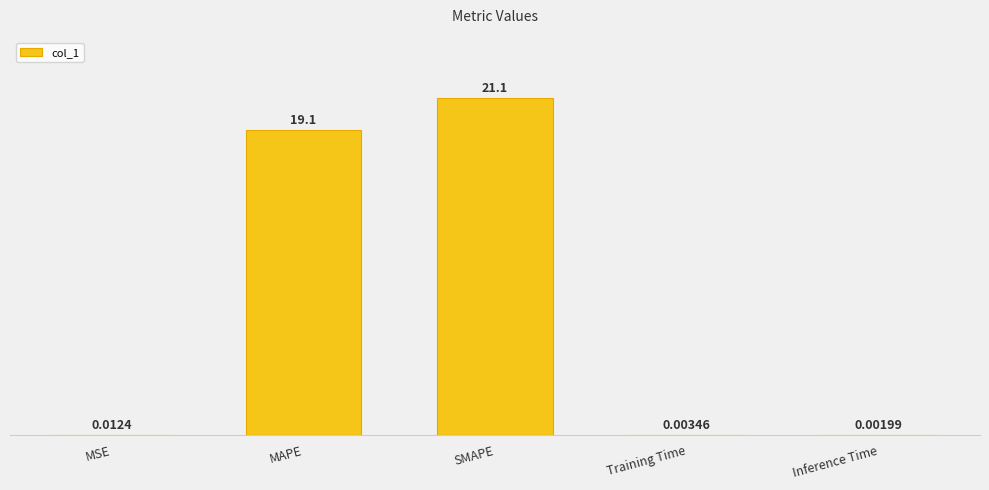

What is the sum of the values at MSE and MAPE?

19.1